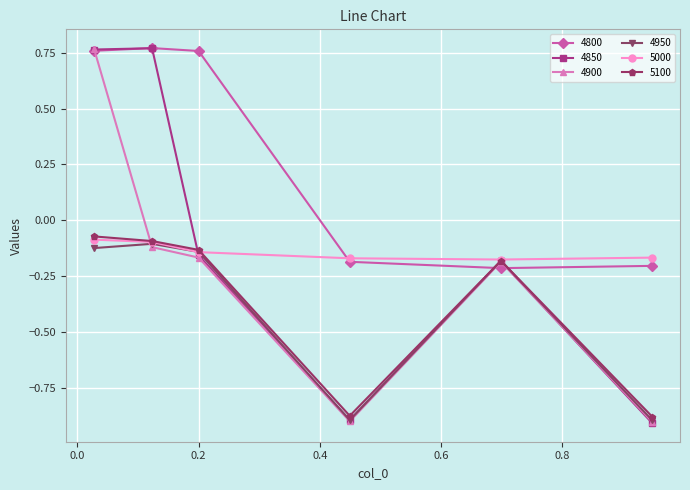

Which series has the largest total across all categories?

4800